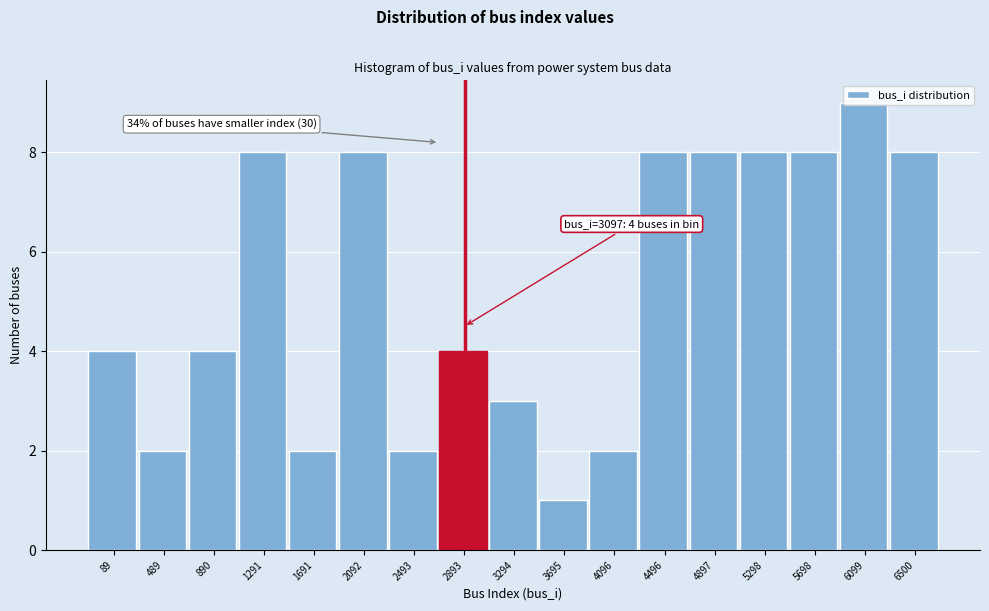

Which label corresponds to the smallest value in the chart?

3695